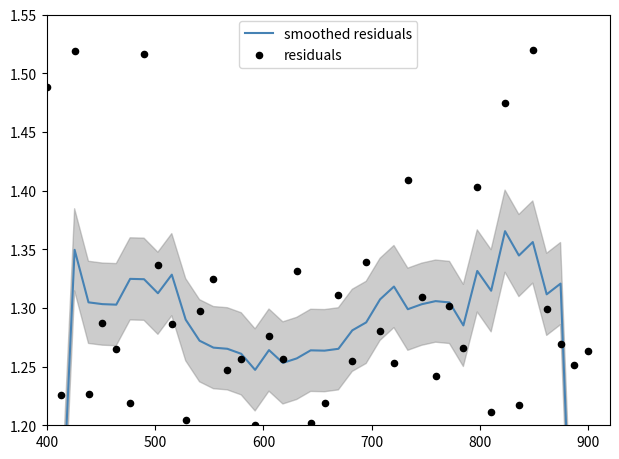

Which series reaches the maximum Y coordinate?

residuals